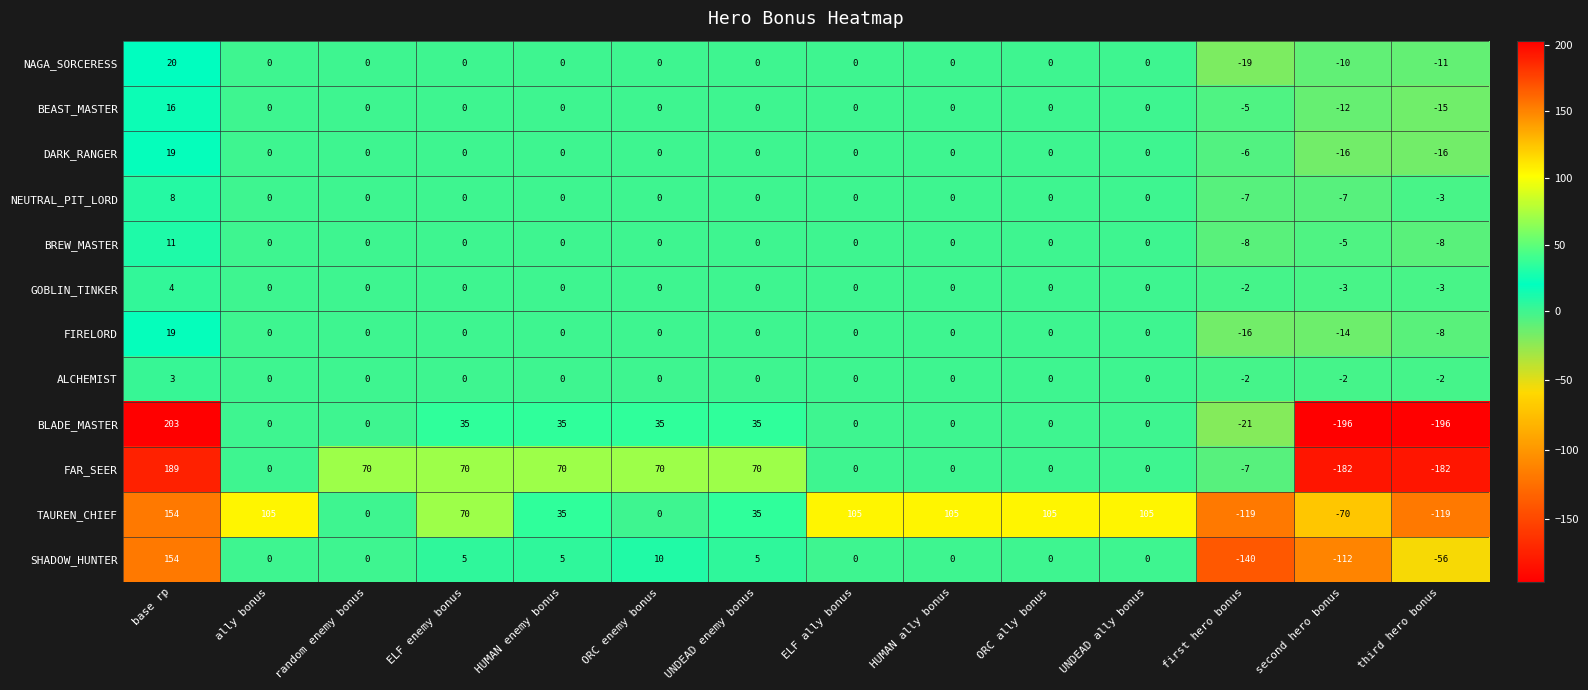

What is the sum of the NEUTRAL_PIT_LORD values at third hero bonus and random enemy bonus?

-3